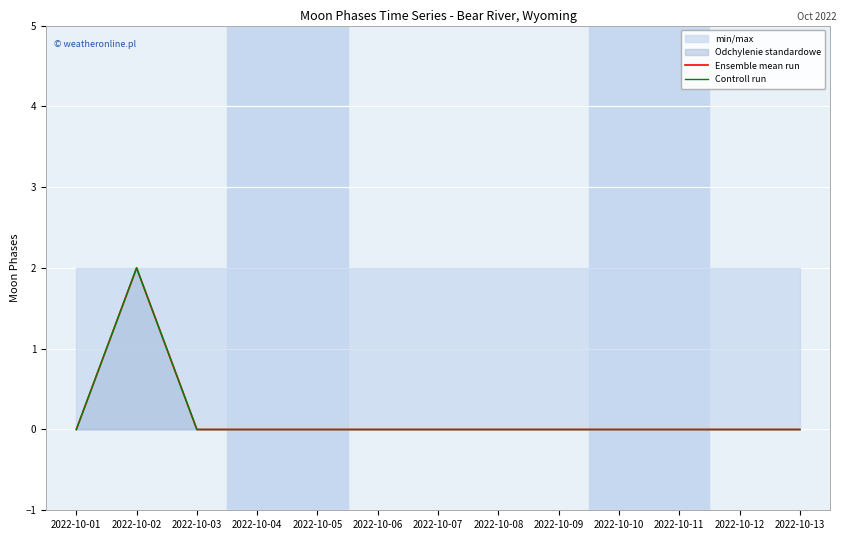

What is the greatest value displayed?

2